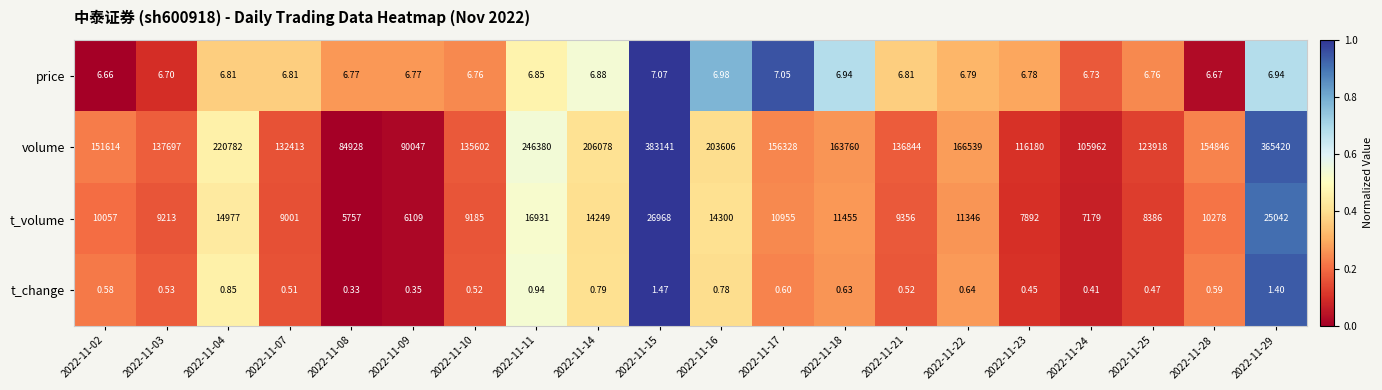

At 2022-11-25, list the series in order from largest to smallest.

volume, t_volume, price, t_change